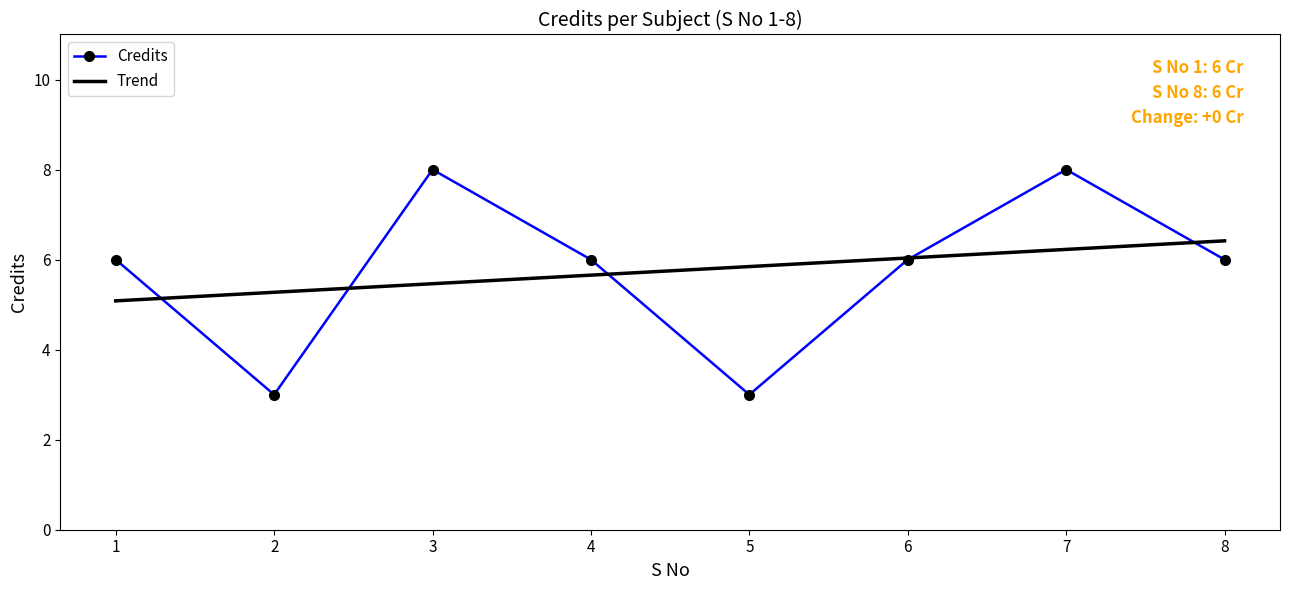

Reading left to right, extract all data points from this chart.

1=6	2=3	3=8	4=6	5=3	6=6	7=8	8=6